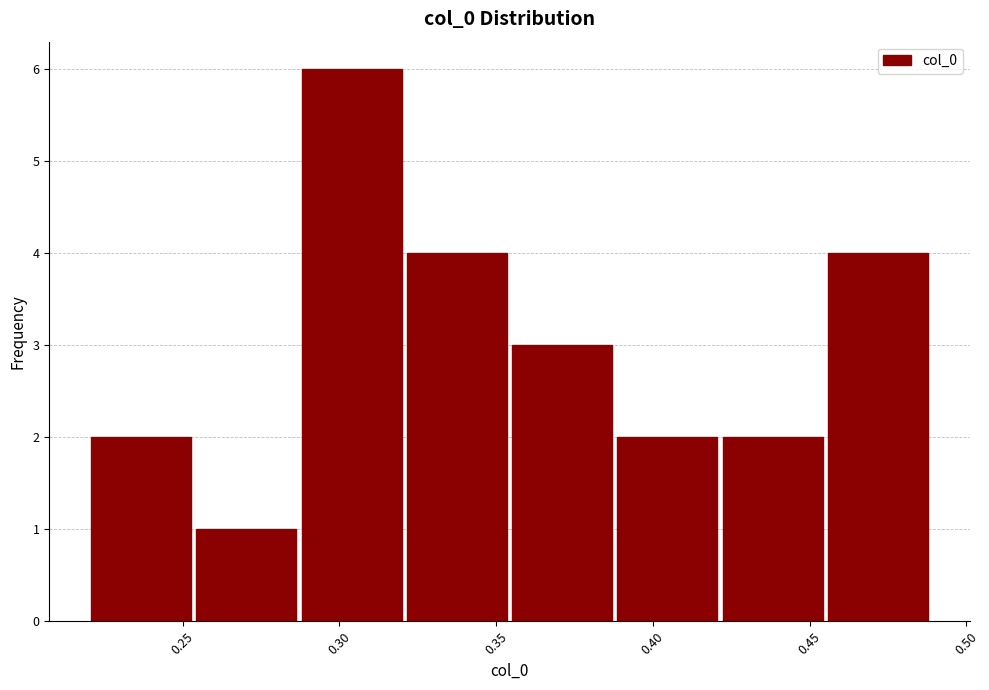

How tall is the bar that spans 0.220 to 0.255 on the x-axis? Neither the bar edges nor the heights are printed on the chart, so give them approximately, as read against the axes.

2